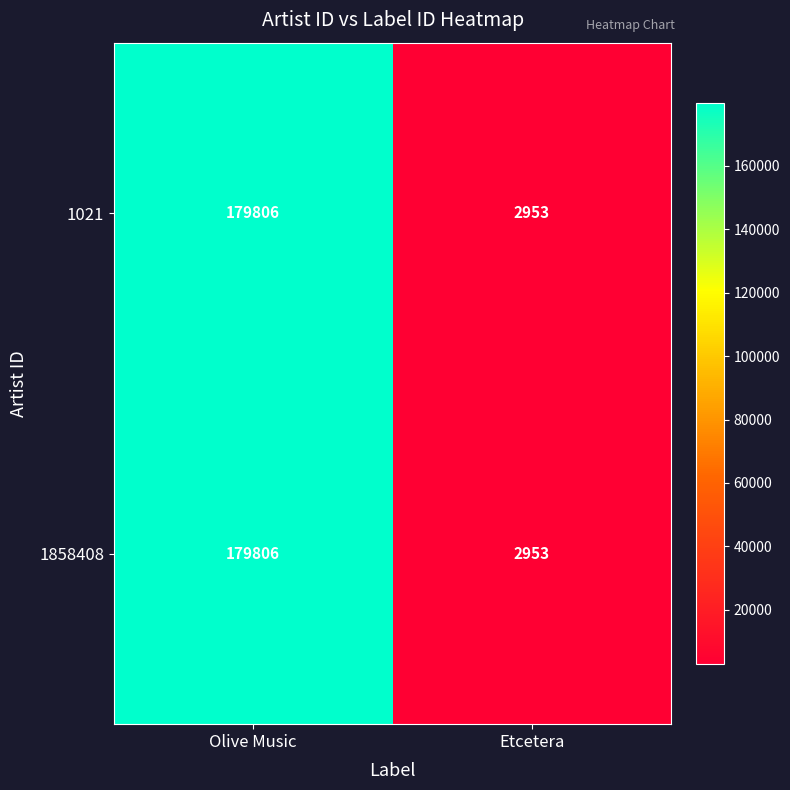

How many values in the 1858408 series are below 179806?

1